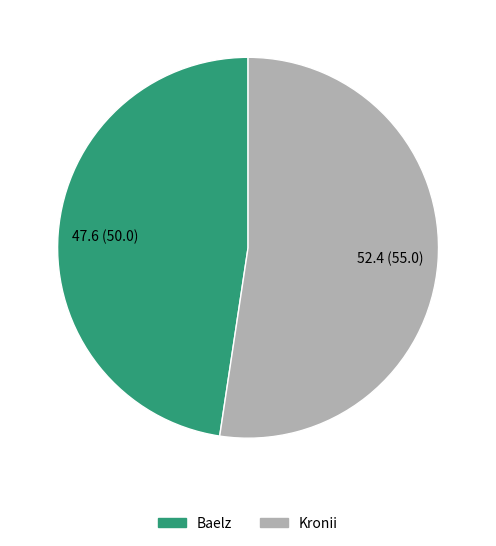

The Baelz slice represents 57% of the pie. True or false?

False